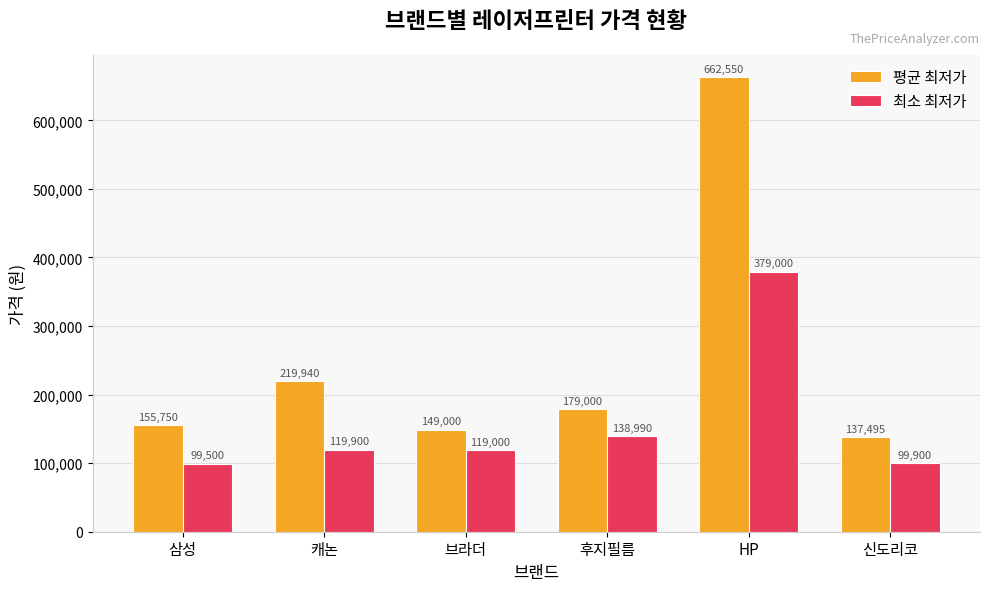

What is the label of the 2nd bar from the left?

캐논